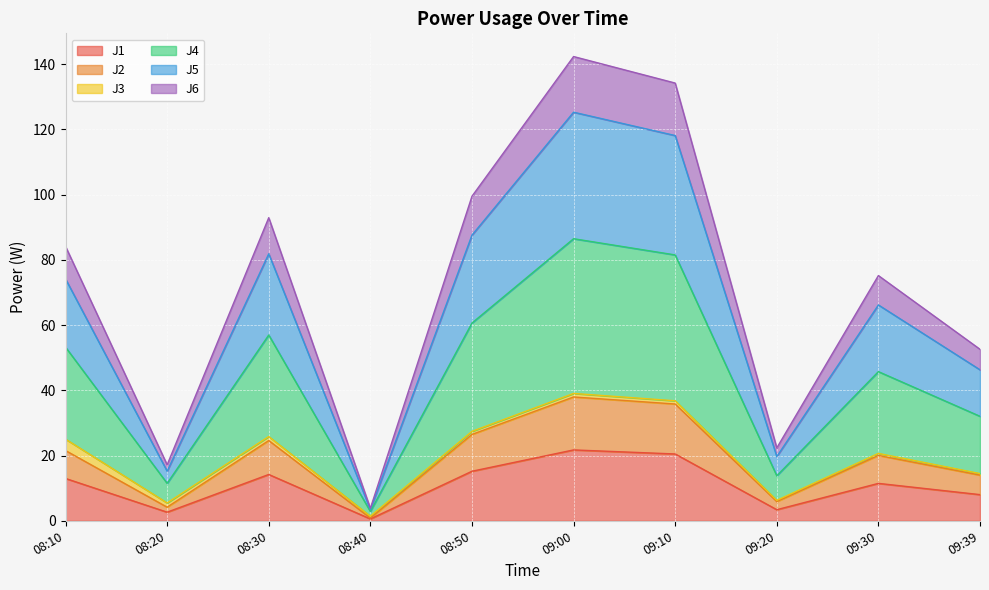

What position from the right is 08:30?

8